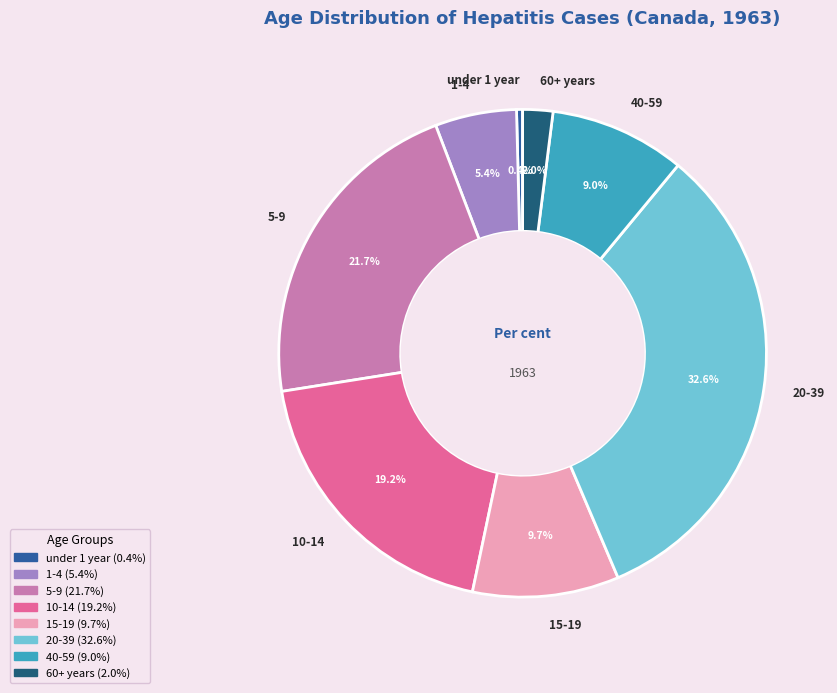

What is the total percentage of 40-59 and under 1 year?

9.4%